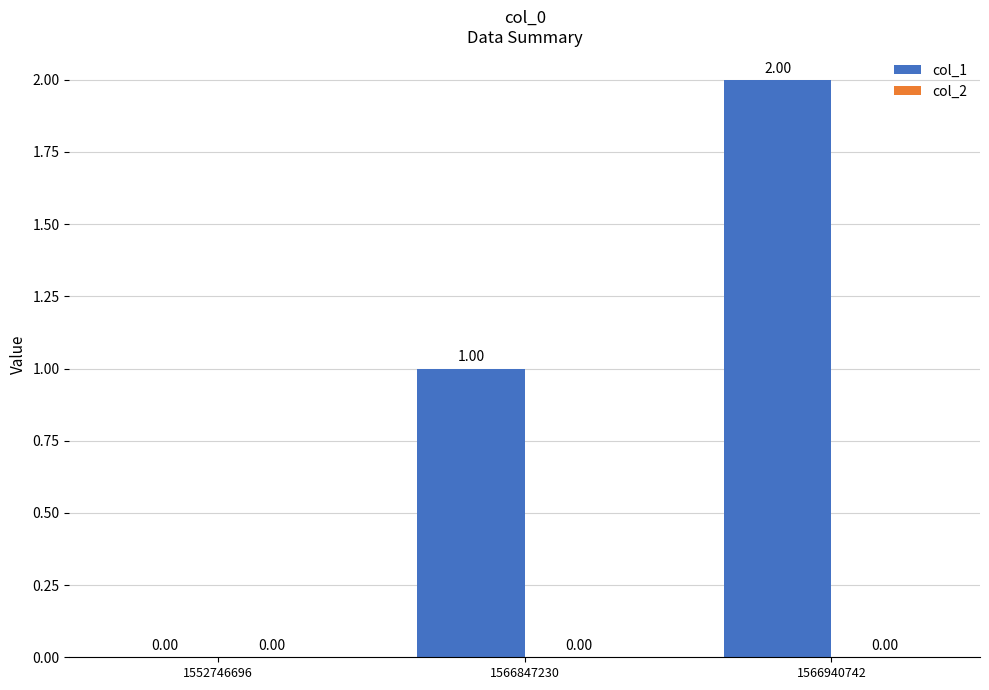

What is the change in value from 1552746696 to 1566847230?

+1